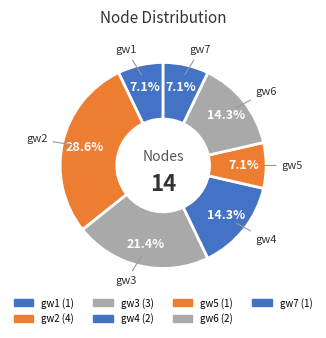

Does gw7 represent more than half of the total?

No